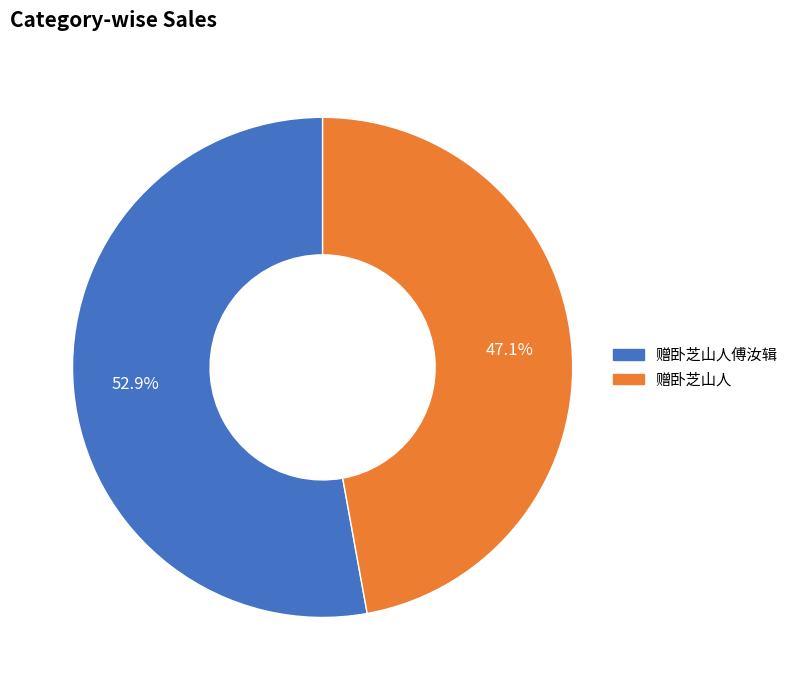

What is the majority slice?

赠卧芝山人傅汝辑